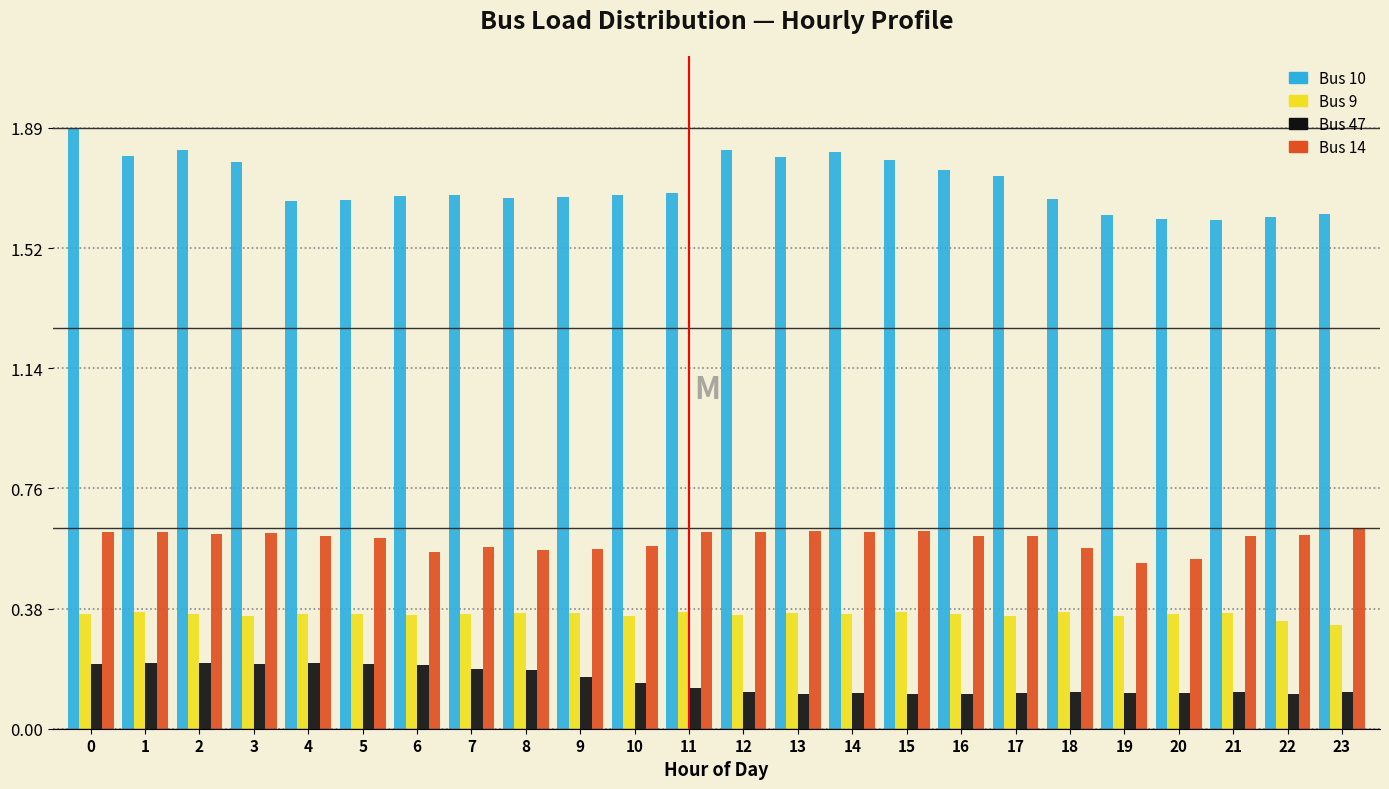

What is the total value across all series at 14?

2.9